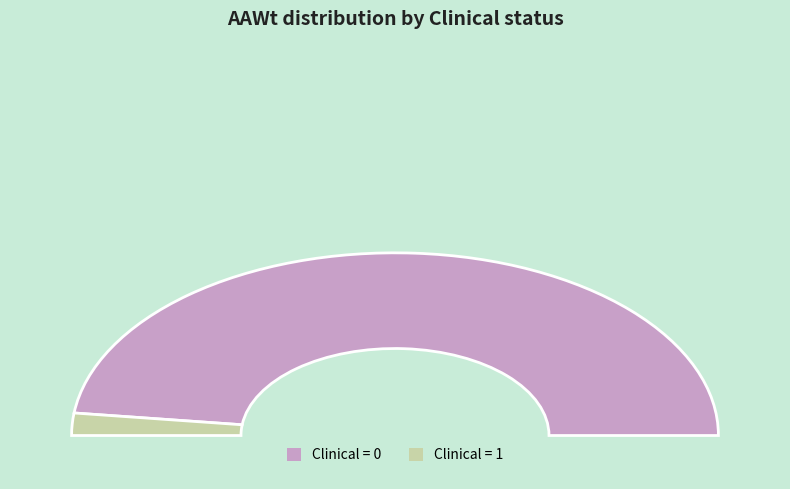

What is the change in value from Clinical=0 (AAWt sum) to Clinical=1 (AAWt sum)?

-0.4